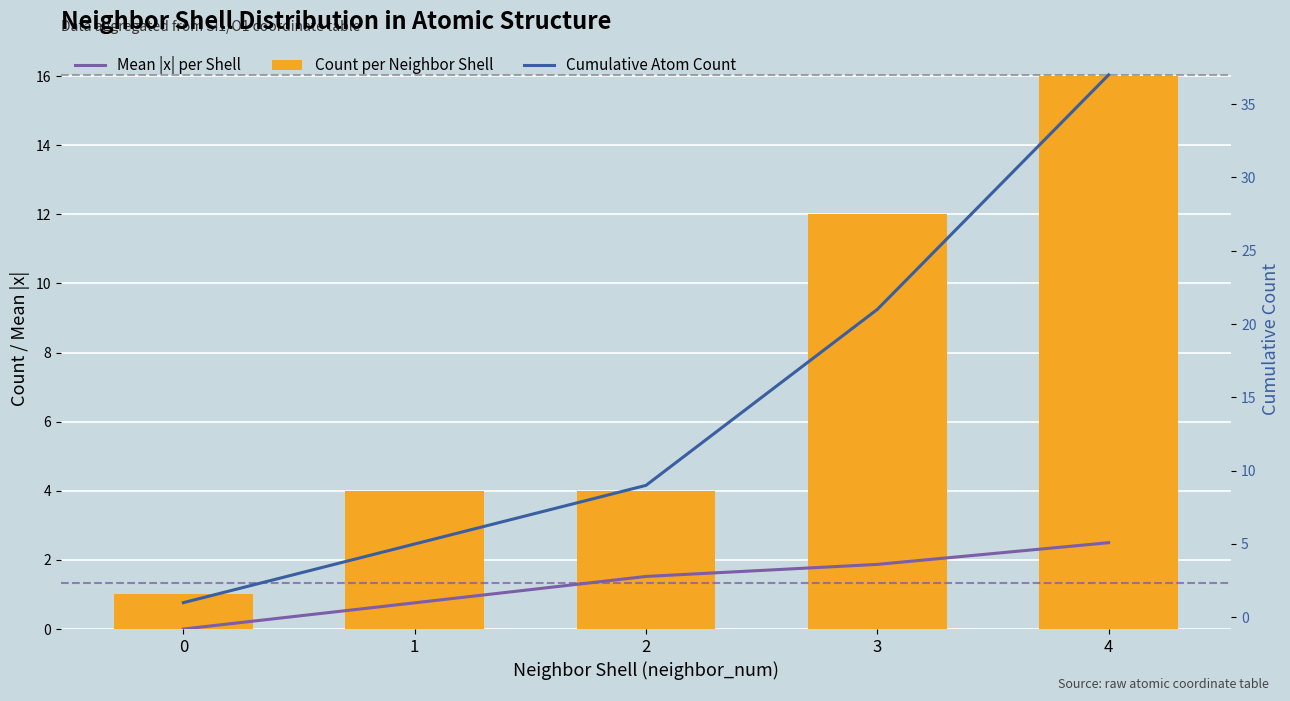

What are all the series names shown in the legend?

Mean |x| per Shell, Count per Neighbor Shell, Cumulative Atom Count